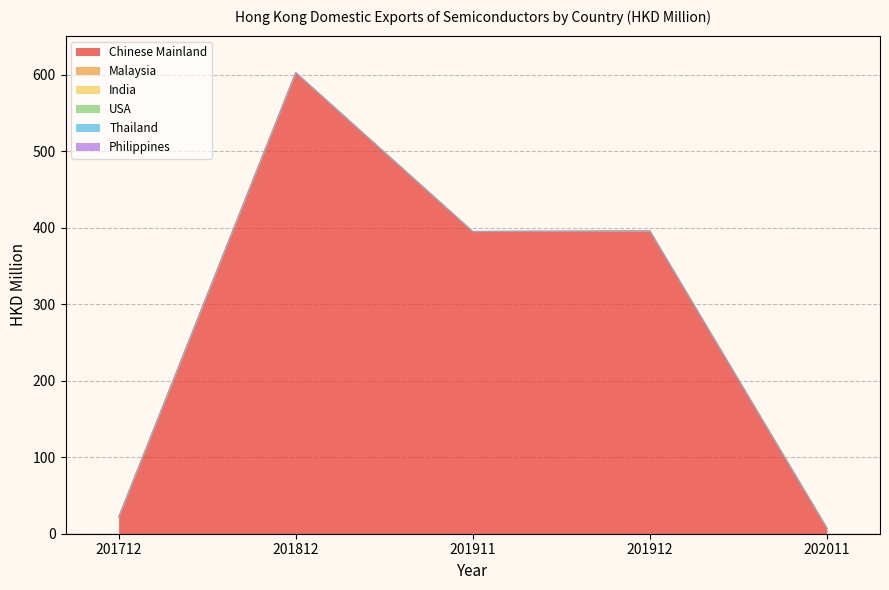

Reading left to right, what are all the values shown in this chart?

Chinese Mainland: 201712=21.4	201812=602.9	201911=395.1	201912=396.0	202011=7.4
Malaysia: 201712=0.1	201812=0.1	201911=0.1	201912=0.1	202011=0.1
India: 201712=0.0	201812=0.0	201911=0.0	201912=0.0	202011=0.0
USA: 201712=0.0	201812=0.0	201911=0.0	201912=0.0	202011=0.0
Thailand: 201712=0.0	201812=0.0	201911=0.0	201912=0.0	202011=0.0
Philippines: 201712=0.0	201812=0.0	201911=0.0	201912=0.0	202011=0.0